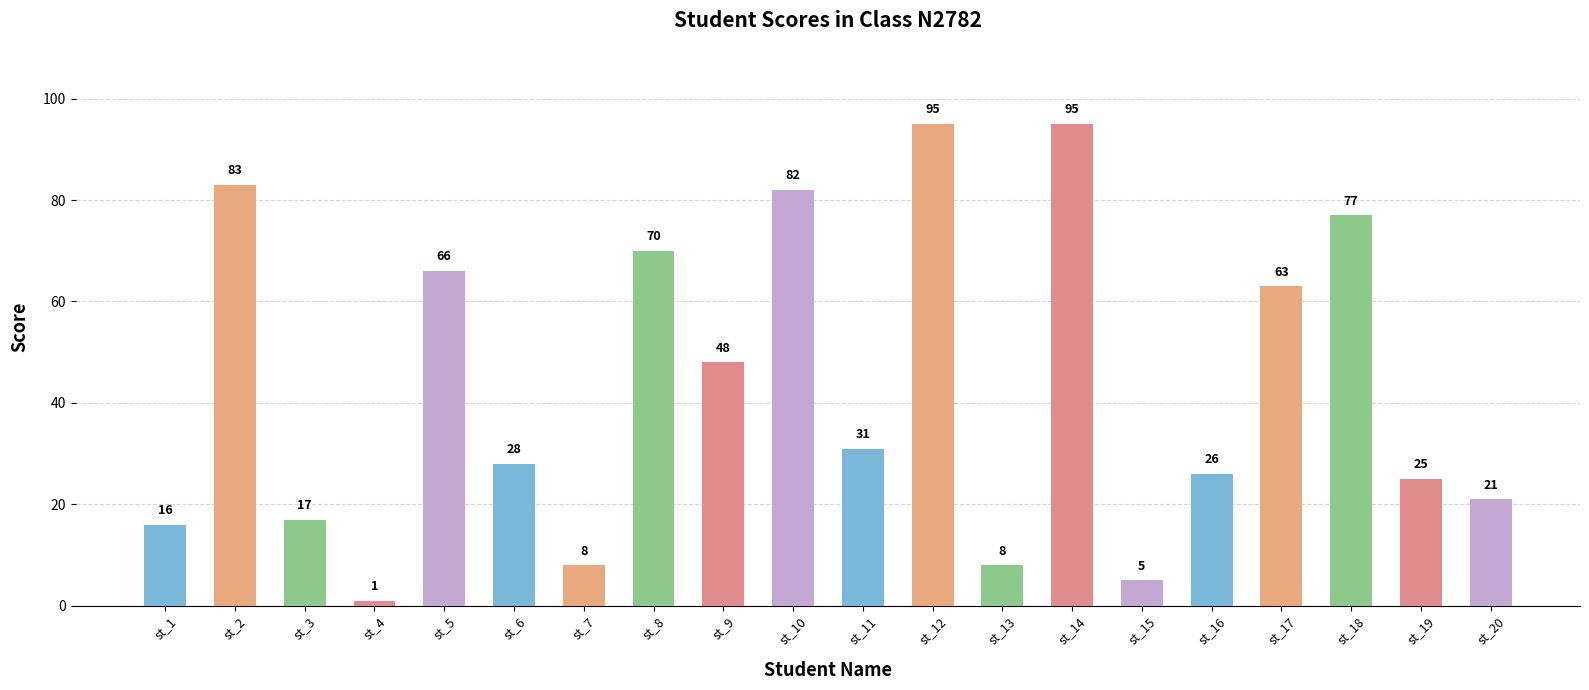

What is the difference between the values at st_18 and st_5?

11